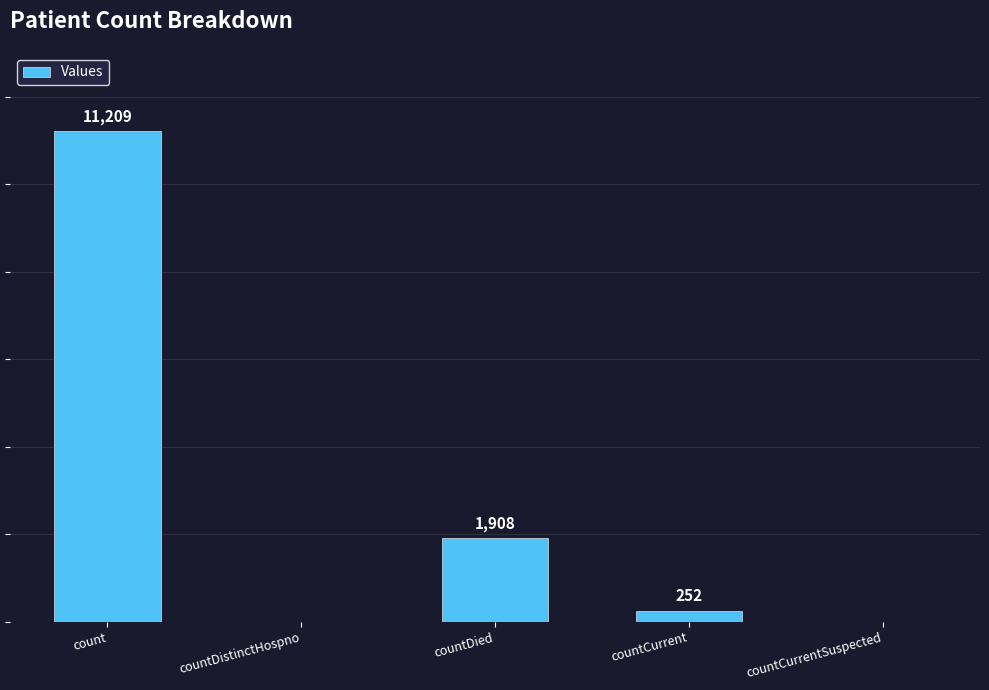

Where does the data first go above 252?

count